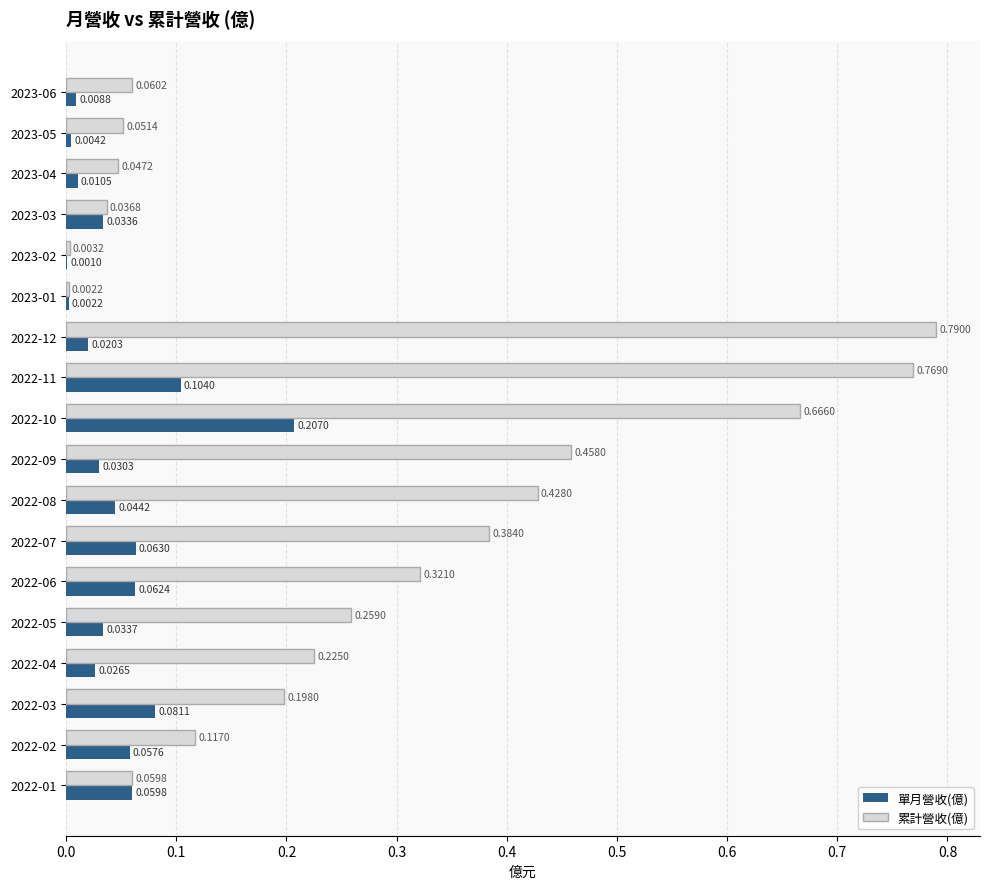

What is the sum of all 單月營收(億) values?

0.9